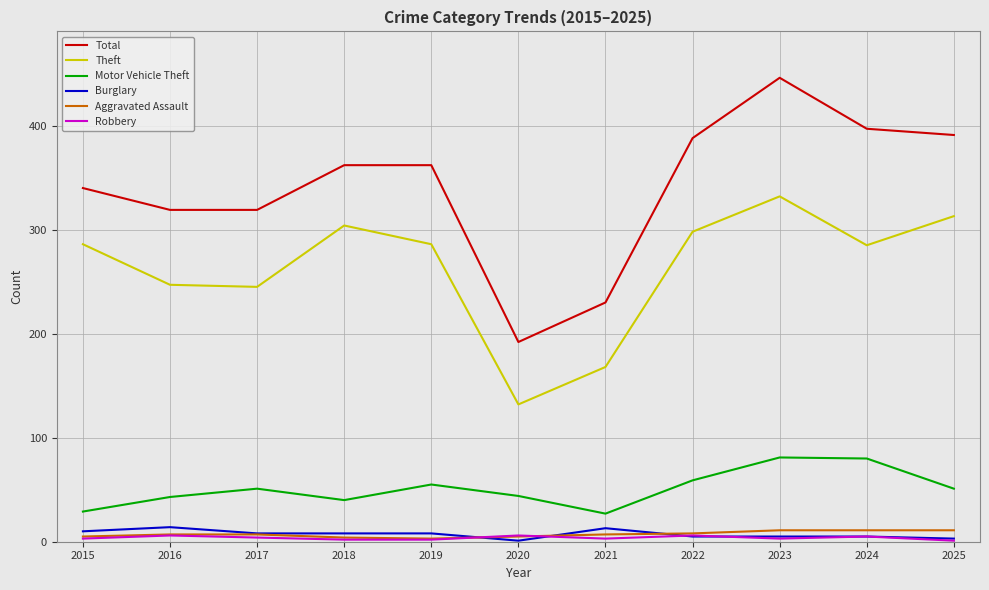

At how many categories does at least one series exceed 114?

11